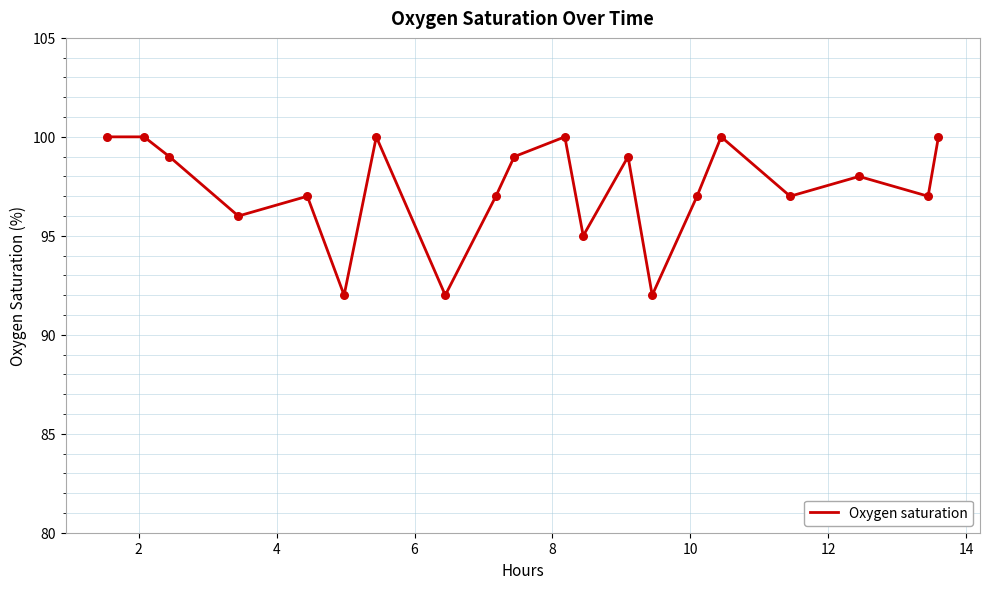

What is the smallest value displayed?

92